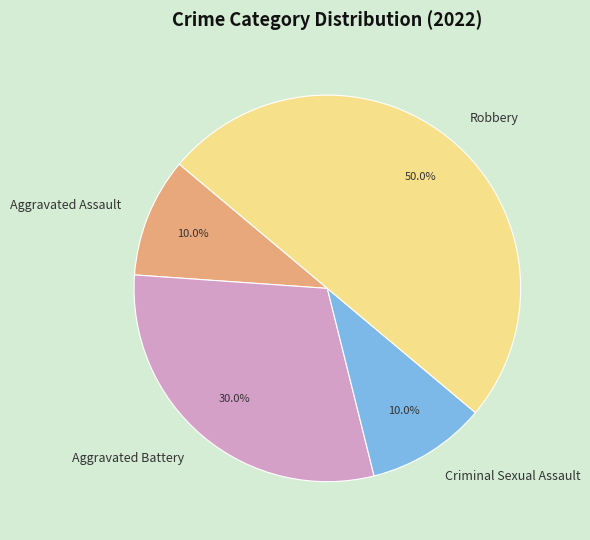

Is it true that Criminal Sexual Assault is 10% of the pie?

True